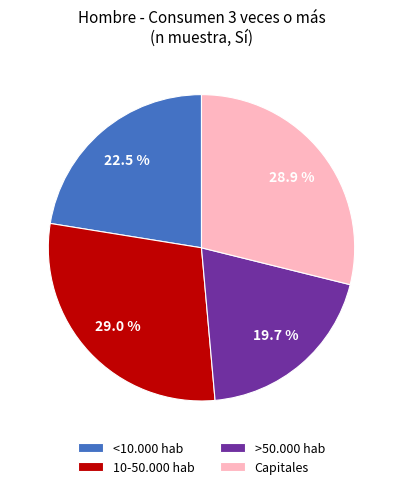

How many slices are in this pie chart?

4